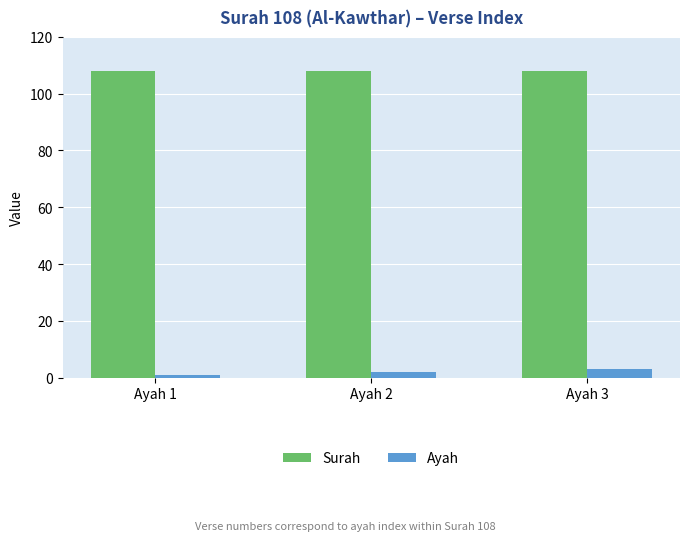

What is the spread (max minus min) of values at Ayah 2?

106